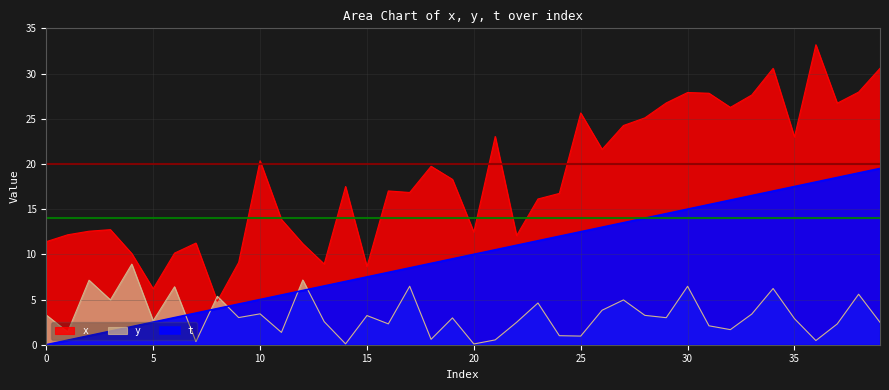

At which category is the sum across all series the highest?

34